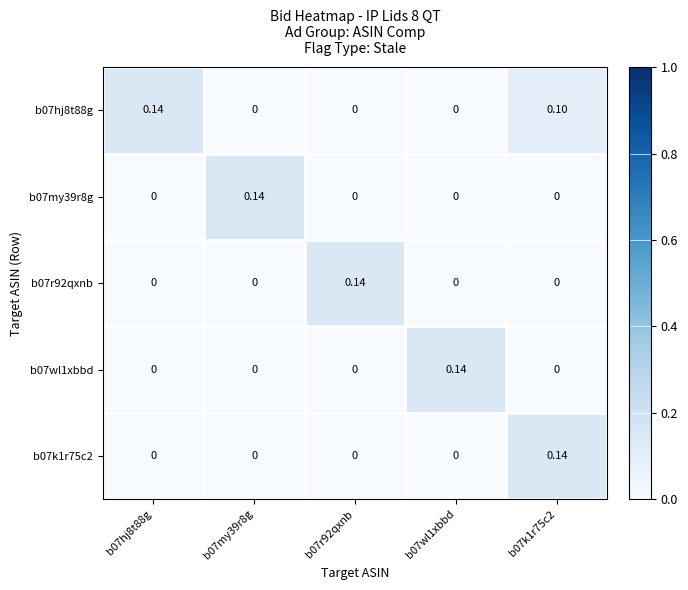

Rank the series by their maximum value, from lowest to highest.

b07hj8t88g, b07my39r8g, b07r92qxnb, b07wl1xbbd, b07k1r75c2